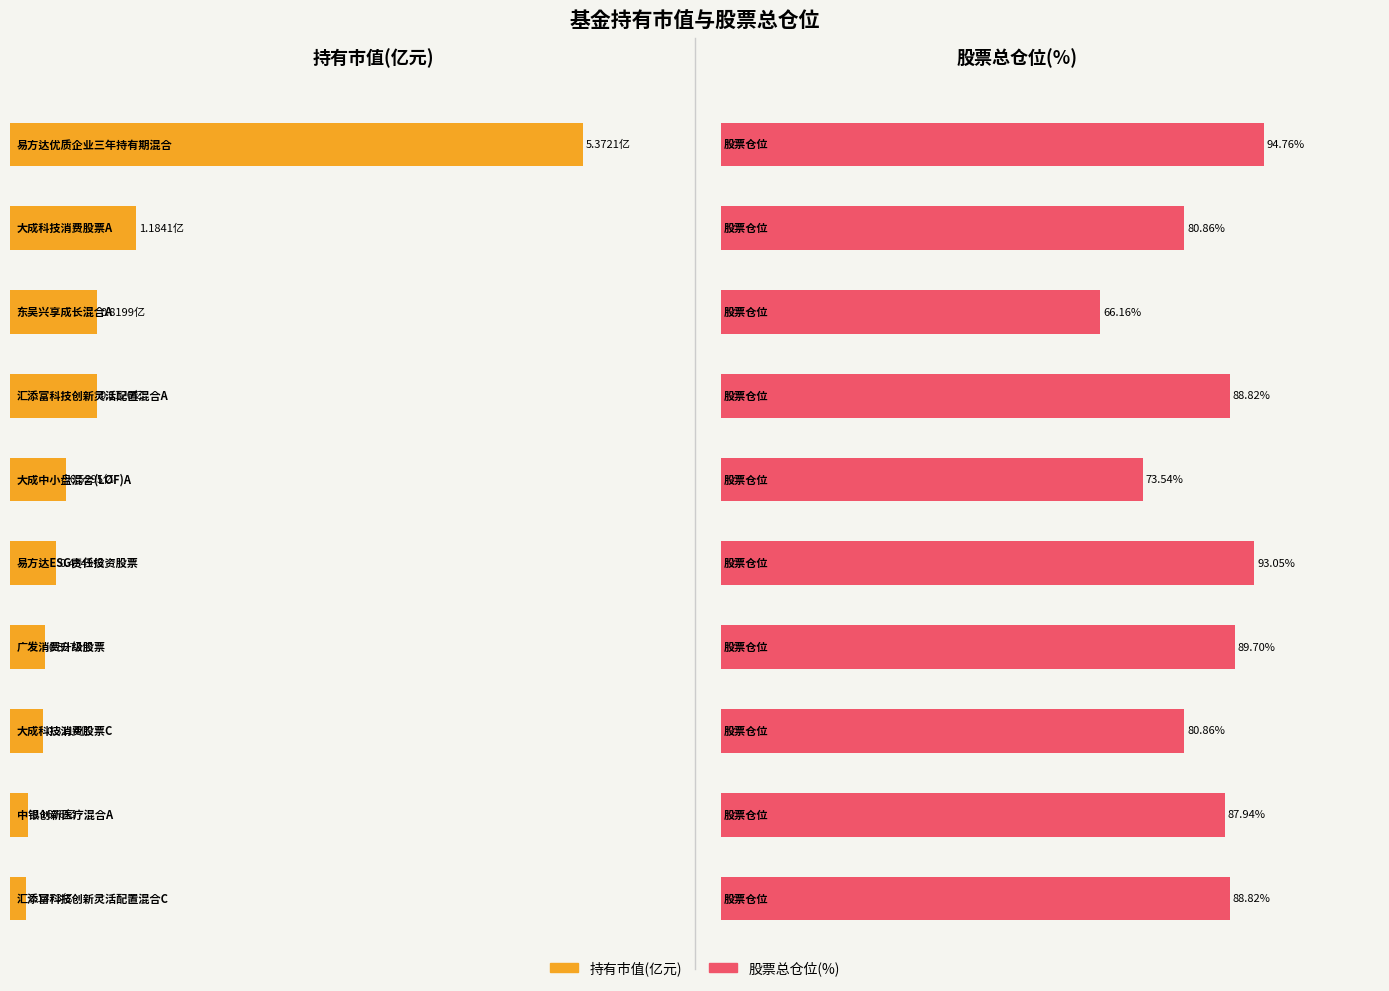

Which series has the largest range (max minus min)?

股票总仓位